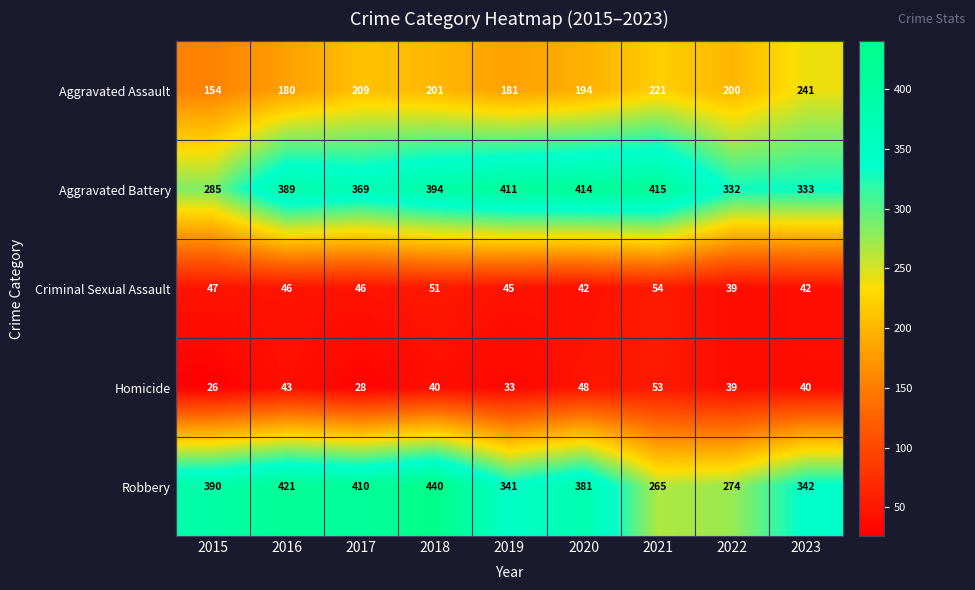

Between 2018 and 2020, which series saw the biggest shift?

Robbery